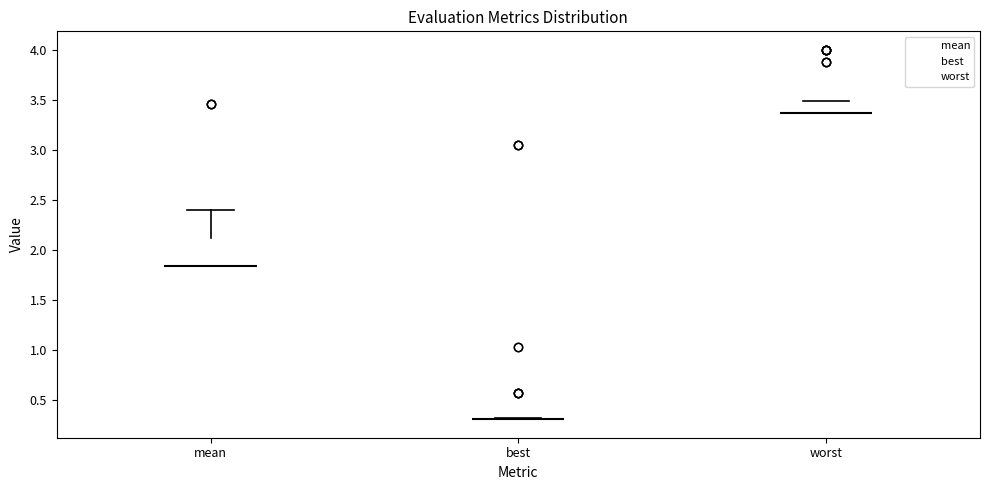

Comparing the boxes themselves (not the whiskers), which one is the tallest?

mean